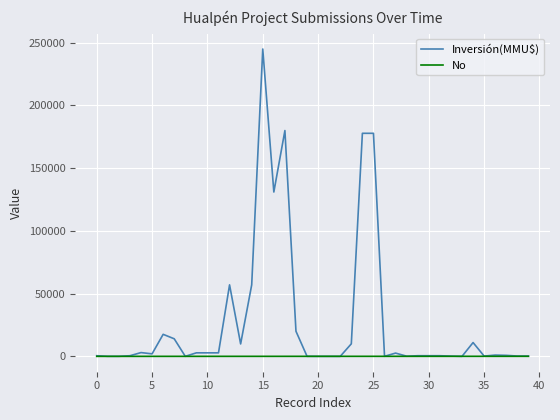

Which series has the widest spread of values?

Inversión(MMU$)